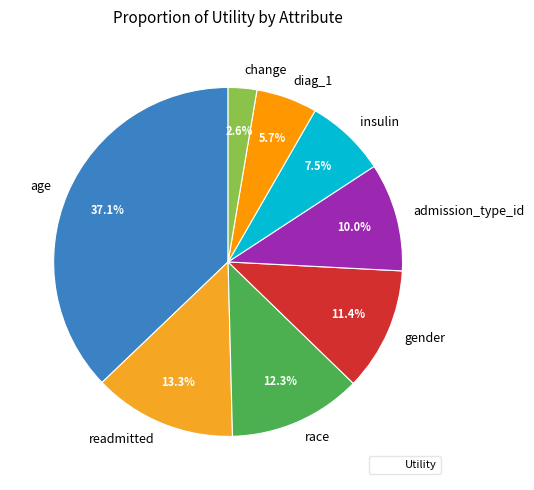

What portion of the pie excludes change?

97.4%